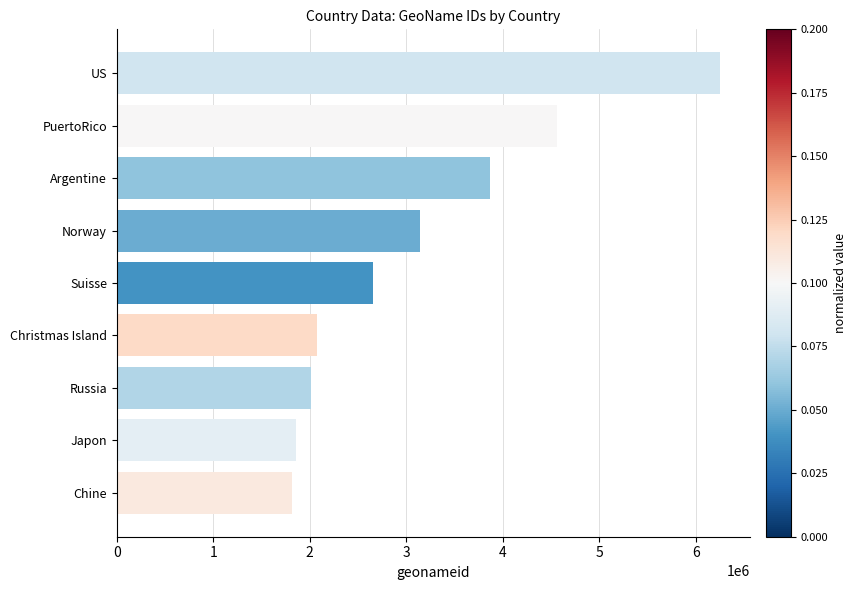

What is the smallest value displayed?

1814991